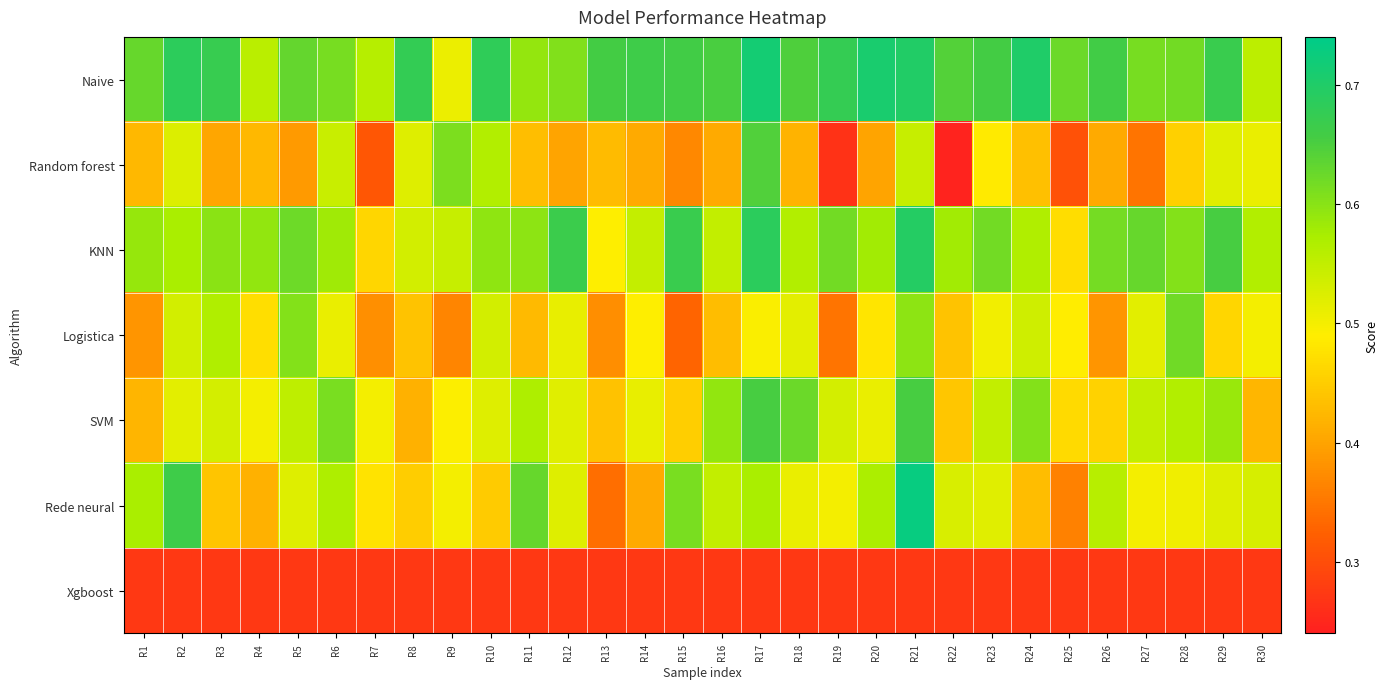

How many data points does each series have?

30